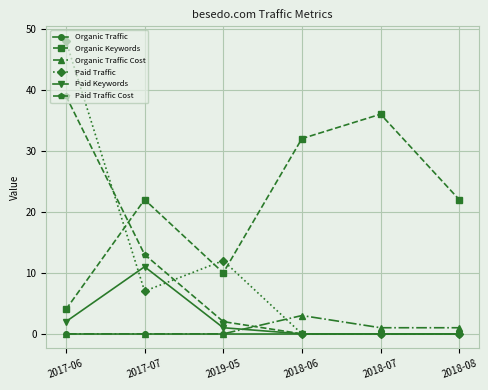

Does the chart have visible grid lines?

Yes